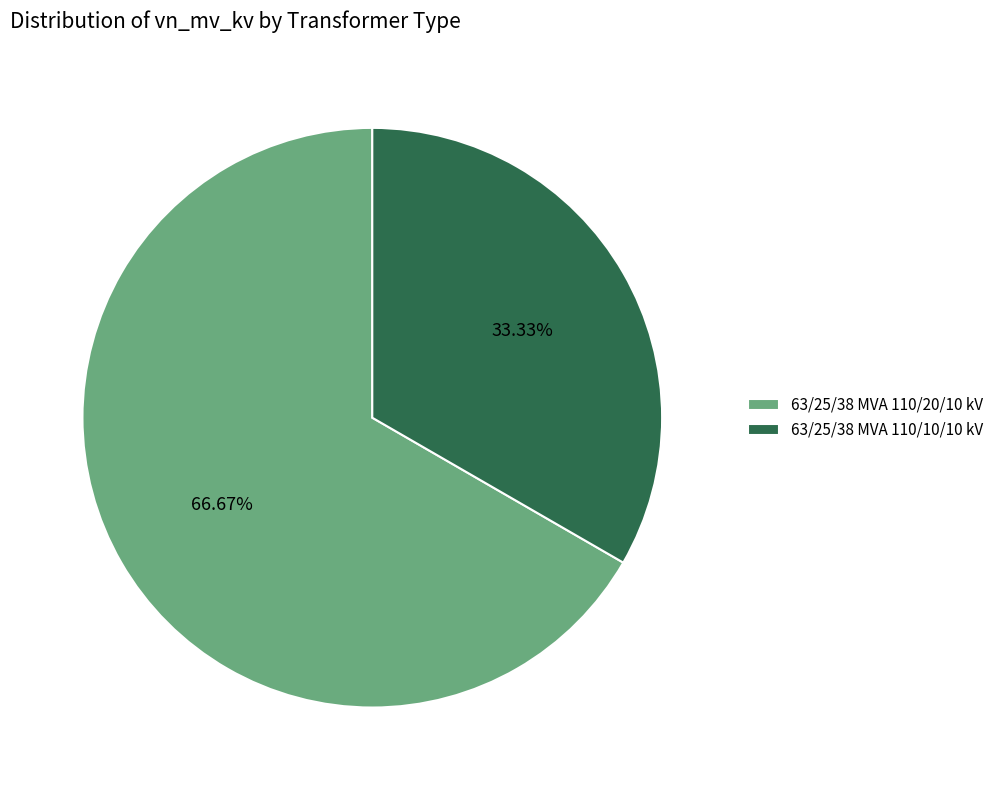

The 63/25/38 MVA 110/10/10 kV slice represents 21% of the pie. True or false?

False